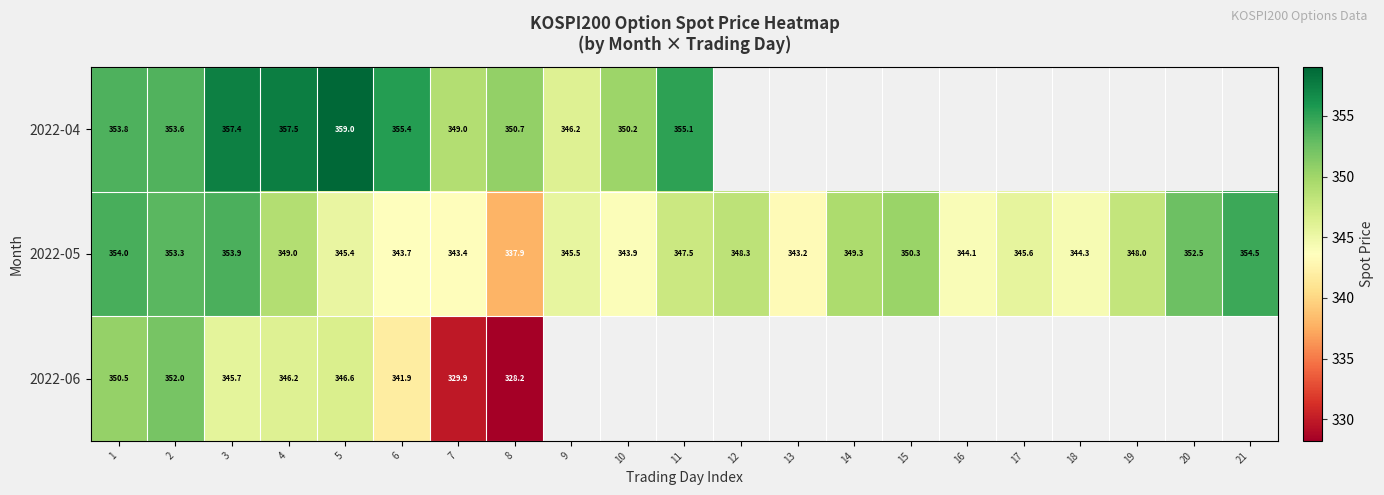

True or false: 2022-04 has a value of 146.3 at 1.

False